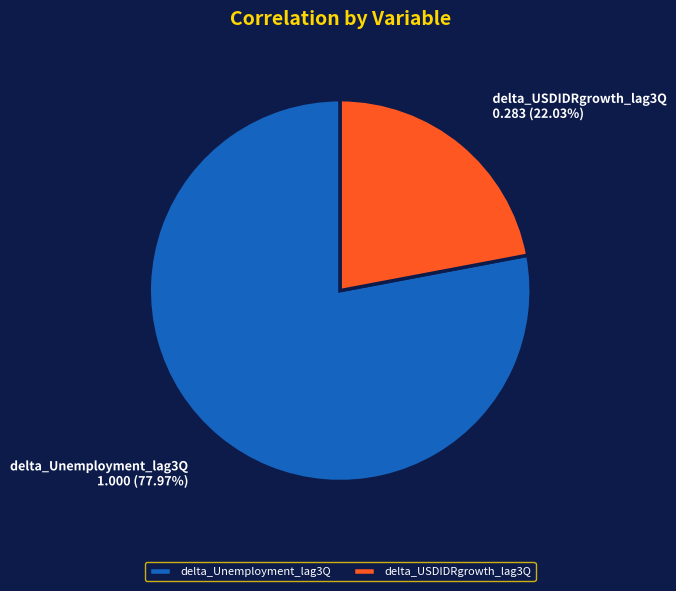

How many slices are in this pie chart?

2